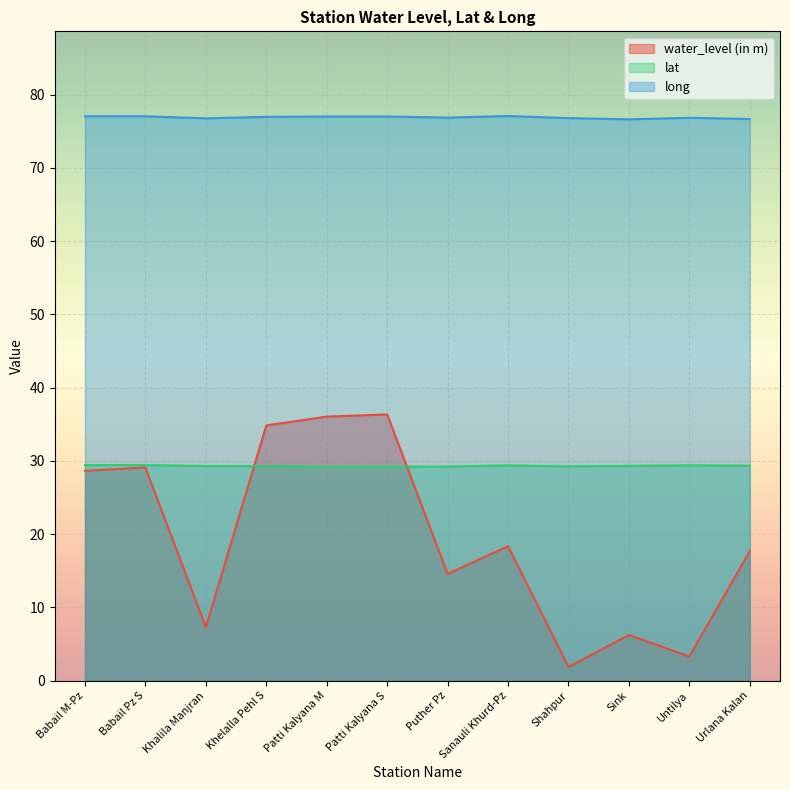

How many data points does each series have?

12